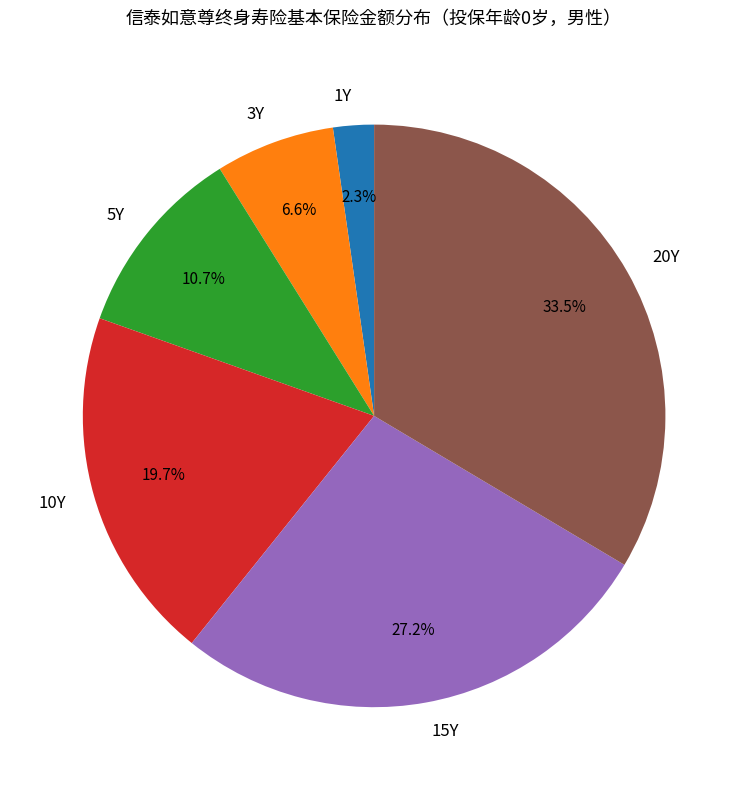

Count the number of slices in the pie.

6